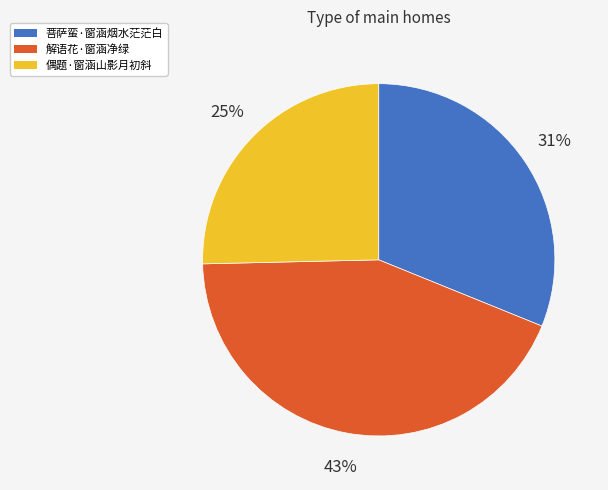

The 偶题·窗涵山影月初斜 slice represents 38% of the pie. True or false?

False